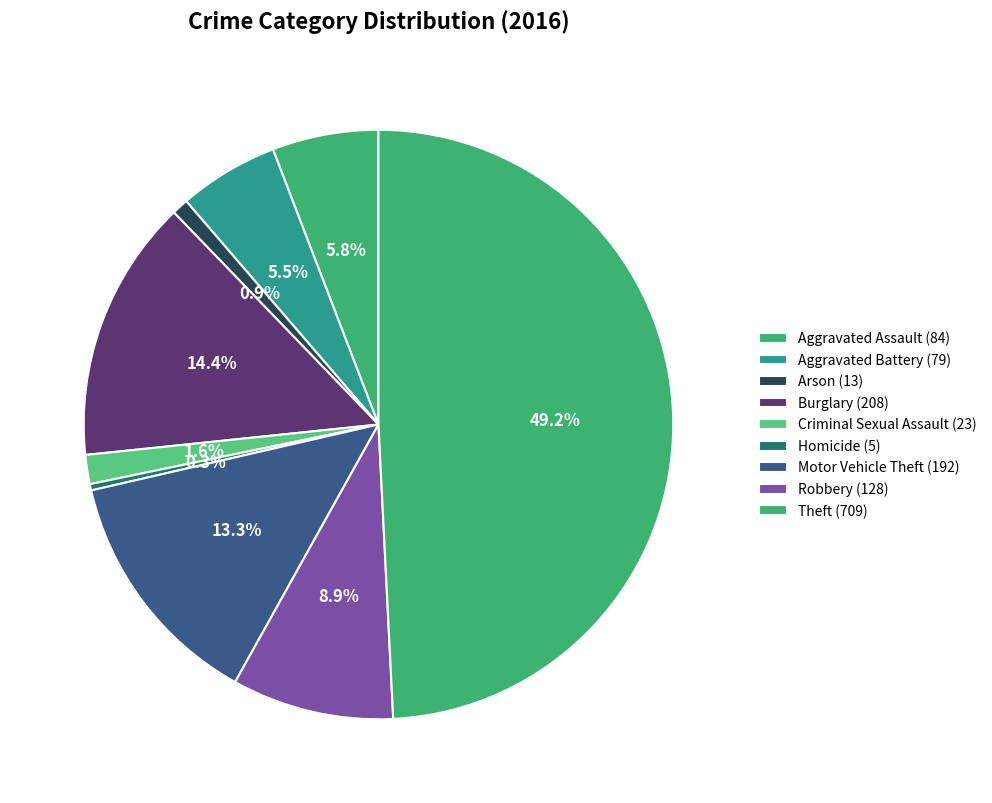

Is there a majority slice in this chart?

No